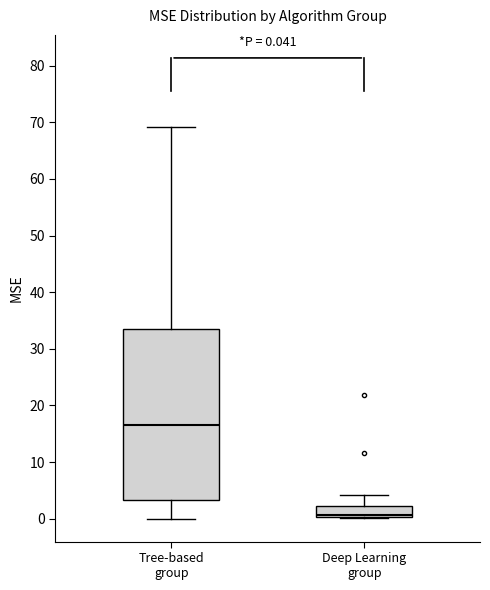

Comparing the boxes themselves (not the whiskers), which one is the tallest?

Tree-based group